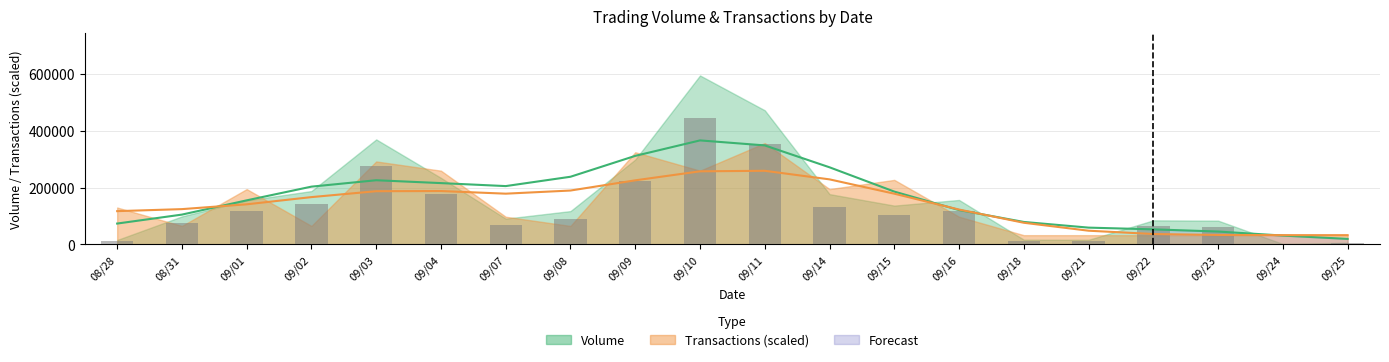

Rank the categories by value from highest to lowest.

09/10, 09/11, 09/03, 09/09, 09/04, 09/02, 09/14, 09/16, 09/01, 09/15, 09/08, 08/31, 09/07, 09/22, 09/23, 09/18, 09/21, 08/28, 09/25, 09/24